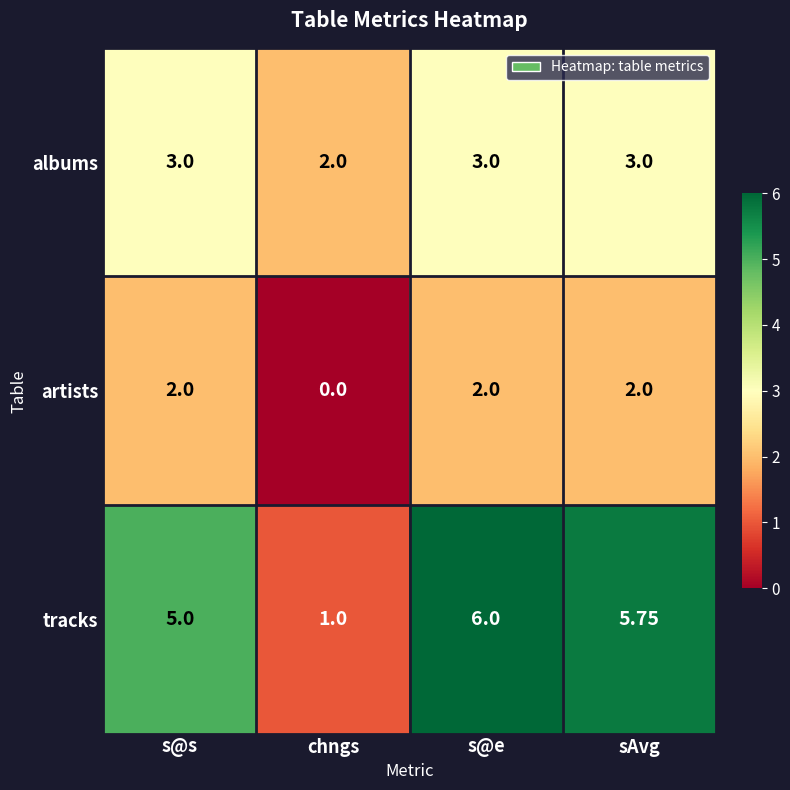

At which label is albums closest to 2?

chngs